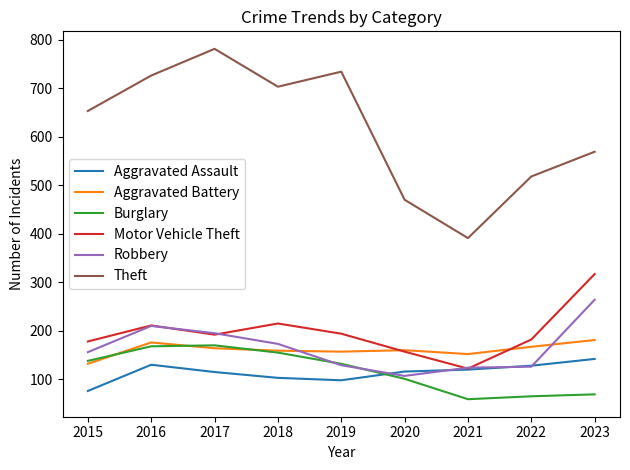

Where does the Motor Vehicle Theft series first go above 192?

2016